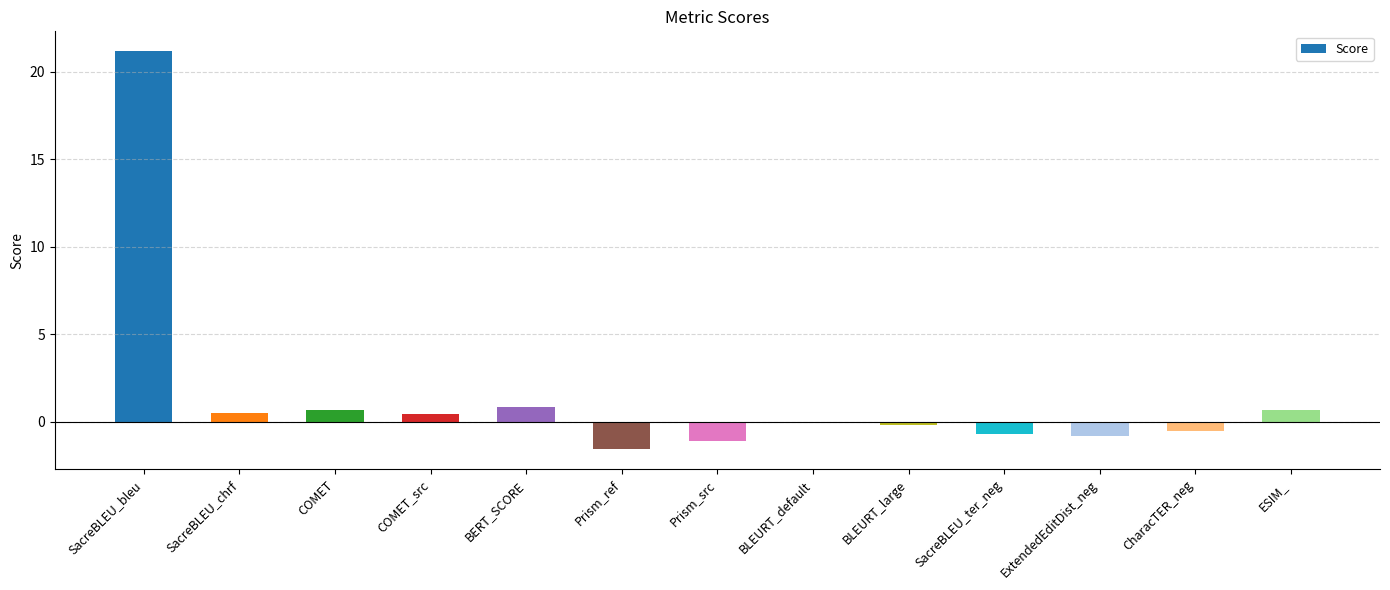

The chart shows a value of -1.1 at Prism_src. True or false?

True